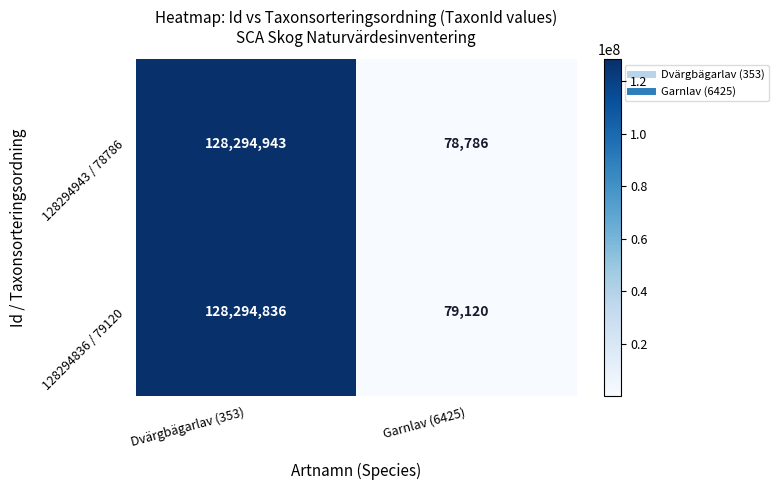

Rank the series at Garnlav (6425) from highest to lowest value.

128294836 / 79120, 128294943 / 78786